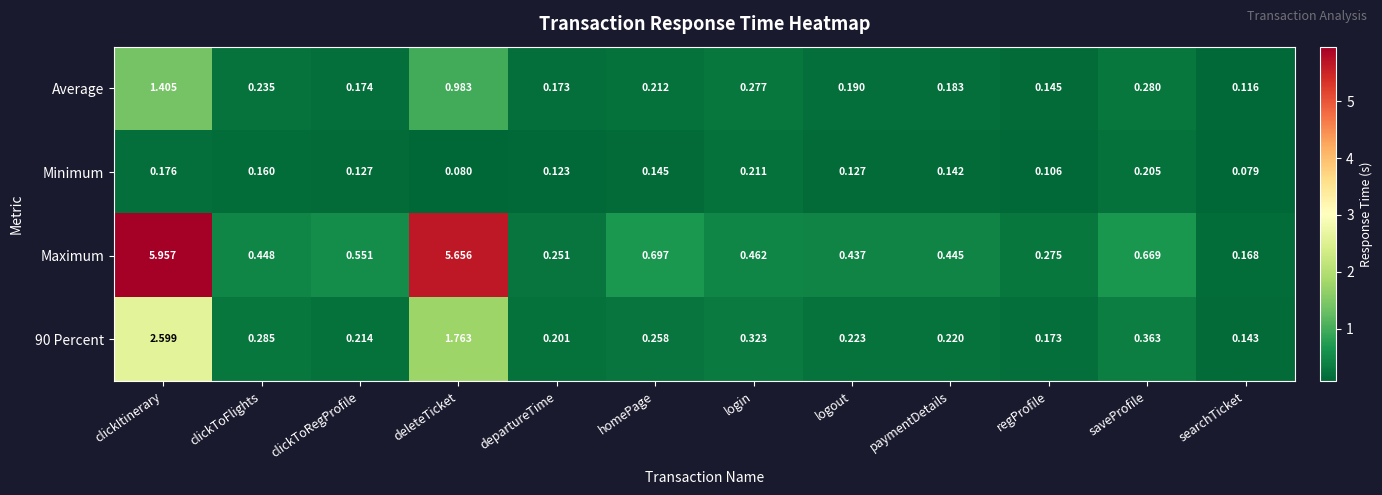

Rank the series by their average value, from highest to lowest.

Maximum, 90 Percent, Average, Minimum